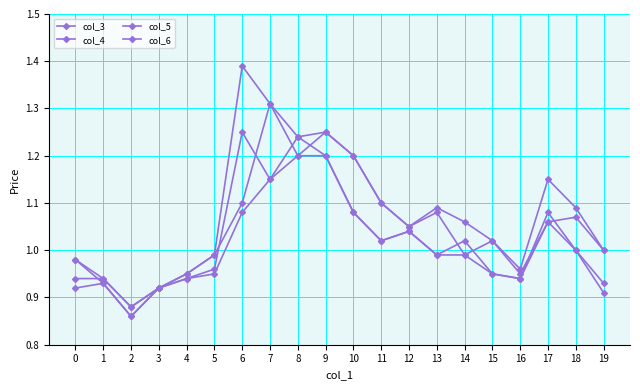

In col_3, how many points are higher than both neighbors (excluding endpoints)?

5